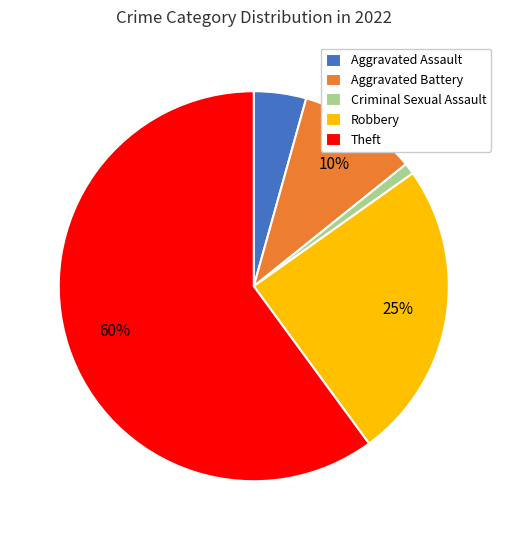

To the nearest percent, what is the combined percentage of Aggravated Assault and Aggravated Battery?

14%